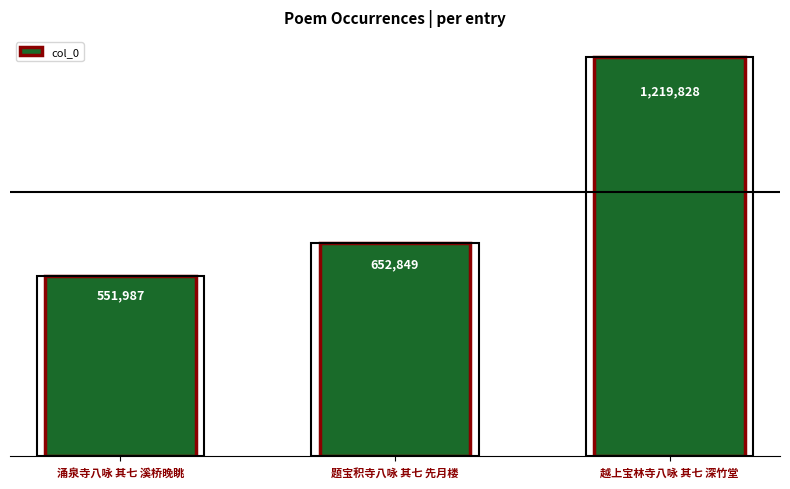

The chart shows a value of 1219828 at 越上宝林寺八咏 其七 深竹堂. True or false?

True